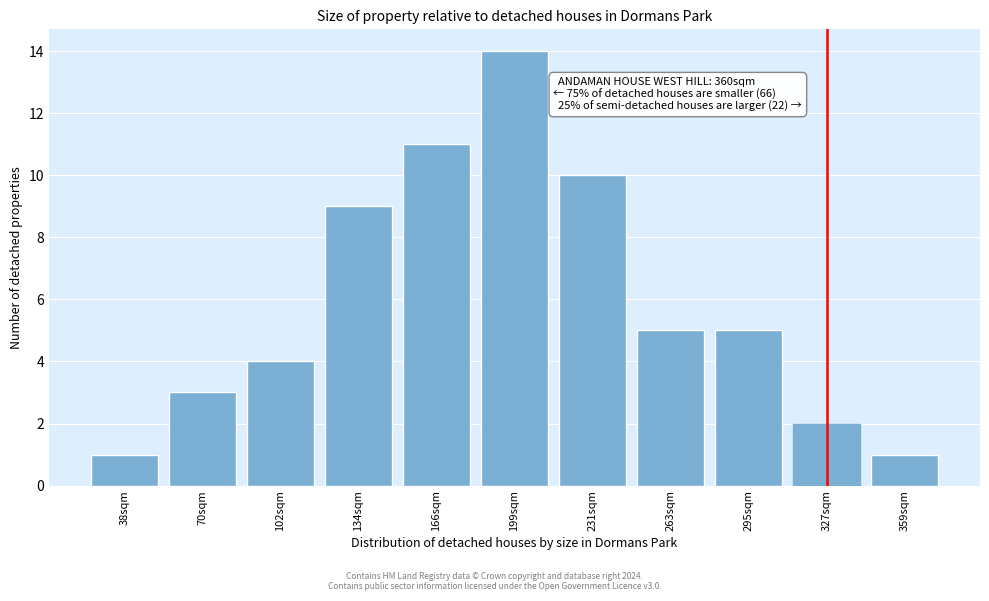

Reading left to right, what are all the values shown in this chart?

38sqm=1	70sqm=3	102sqm=4	134sqm=9	166sqm=11	199sqm=14	231sqm=10	263sqm=5	295sqm=5	327sqm=2	359sqm=1